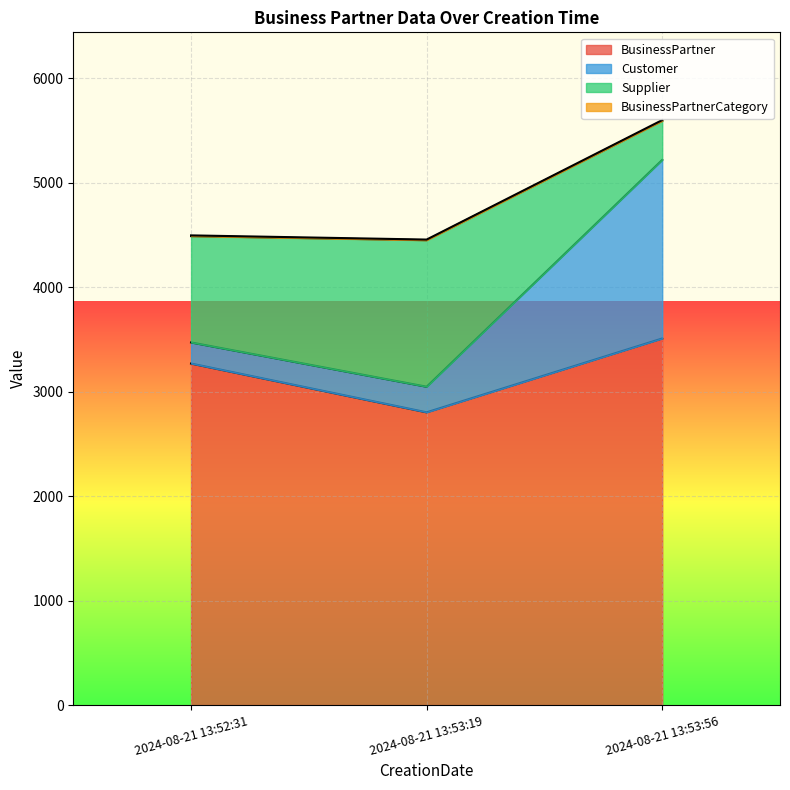

Which category has the highest value in the BusinessPartner series?

2024-08-21 13:53:56